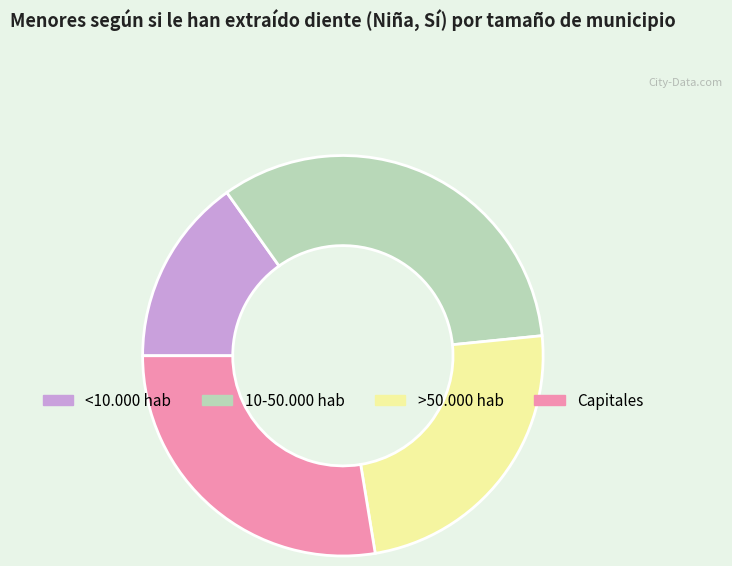

Does <10.000 hab represent more than half of the total?

No